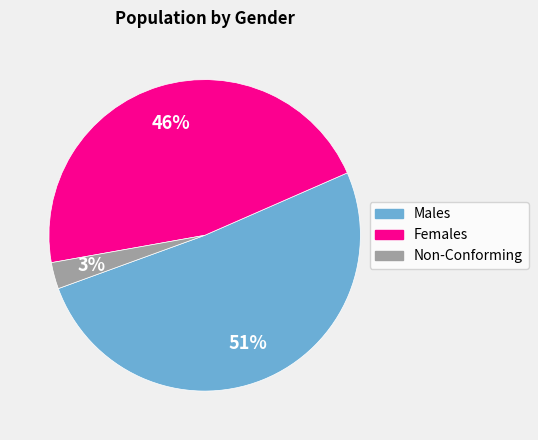

To the nearest percent, what is the average slice percentage?

33%